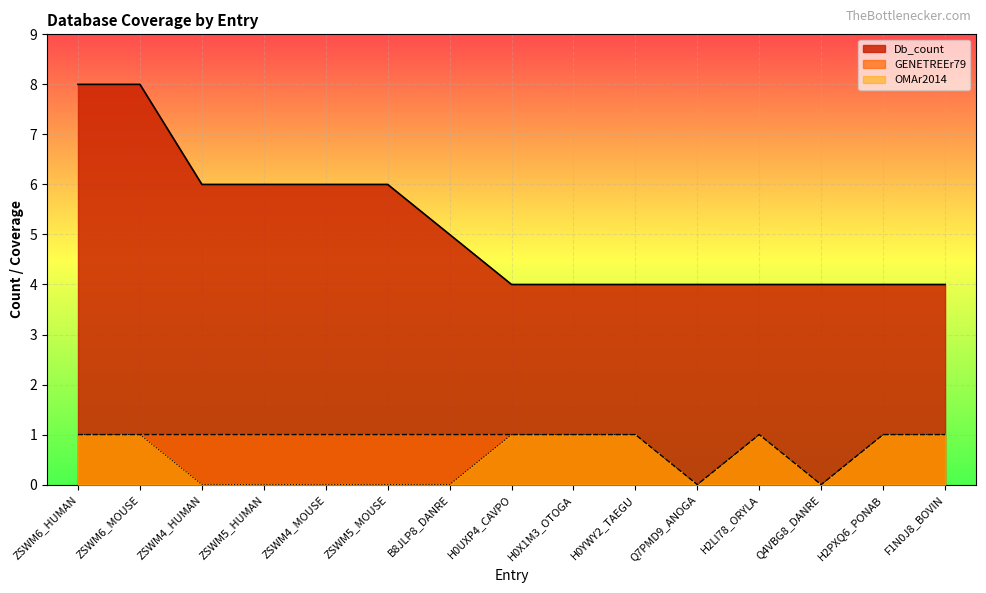

What are all the series names shown in the legend?

Db_count, GENETREEr79, OMAr2014